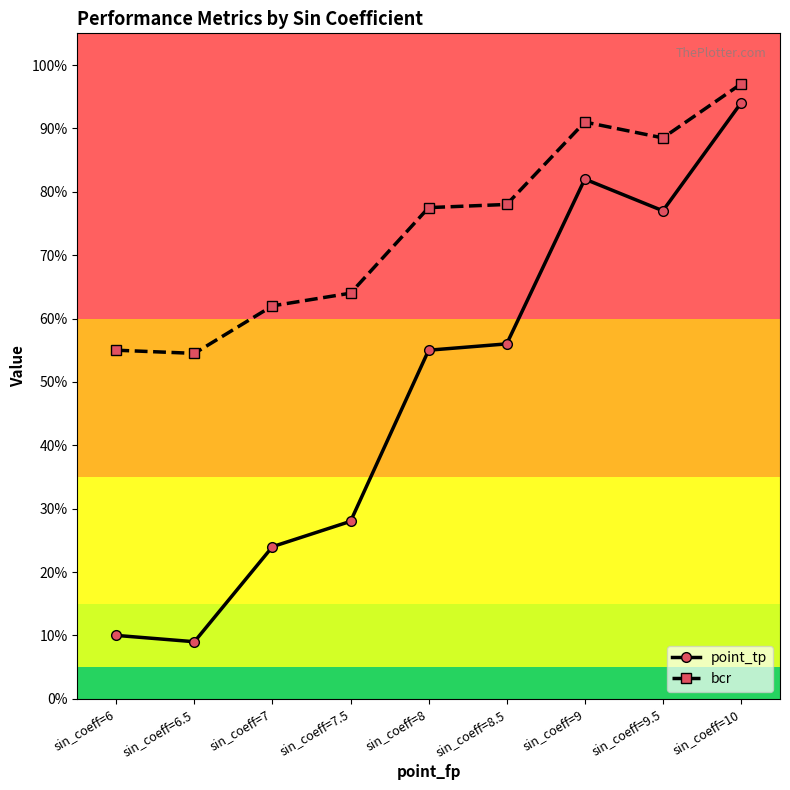

True or false: bcr and point_tp intersect in this chart.

False